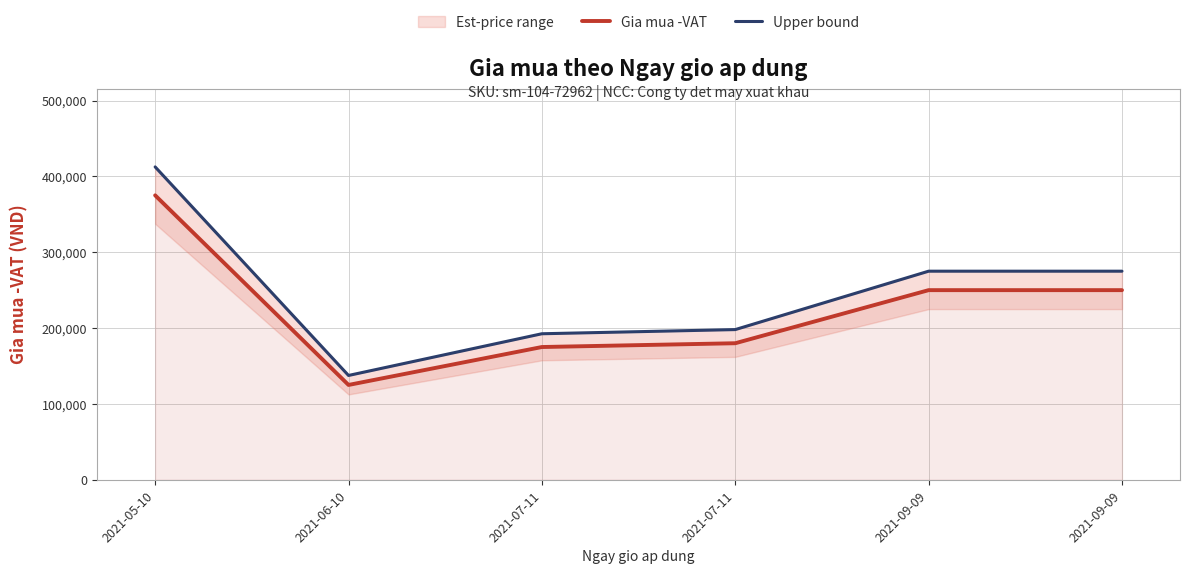

What is the value of the Upper bound point at the 1st from the left?

412502